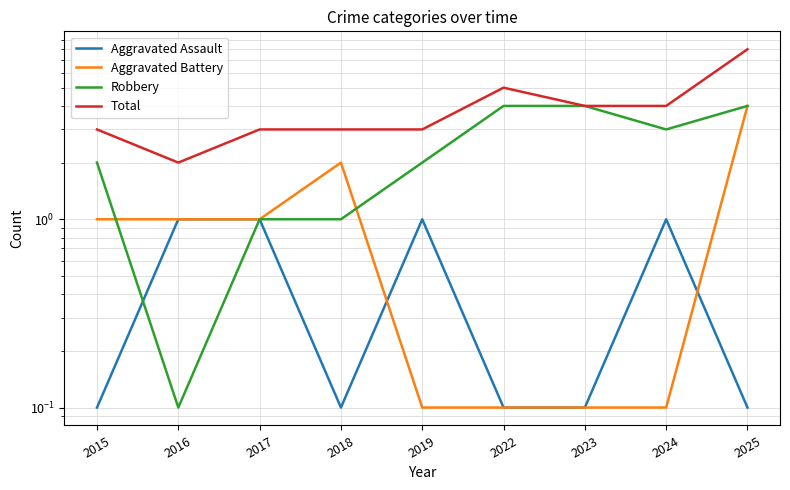

List the labels in order of Aggravated Battery value, largest first.

2025, 2018, 2015, 2016, 2017, 2019, 2022, 2023, 2024